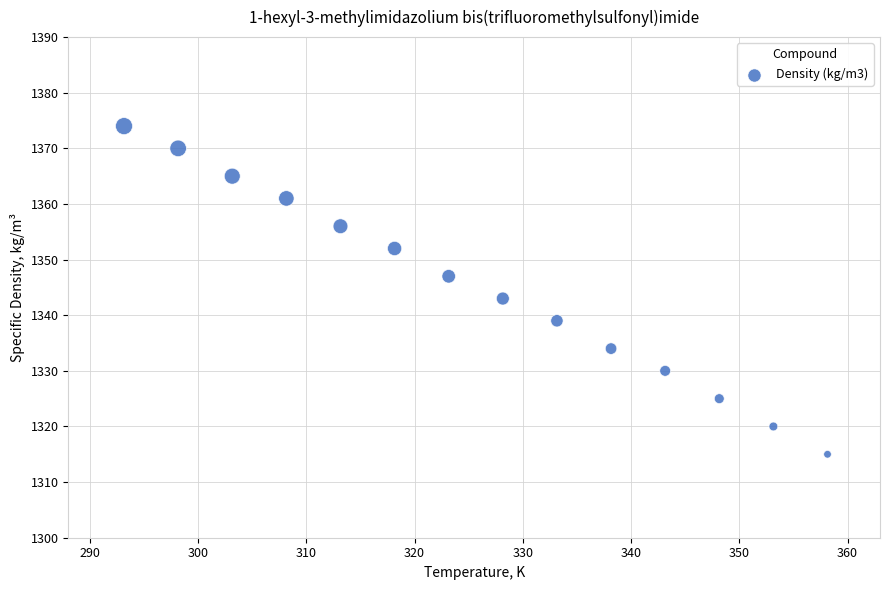

What is the range of Y values (max minus min)?

59